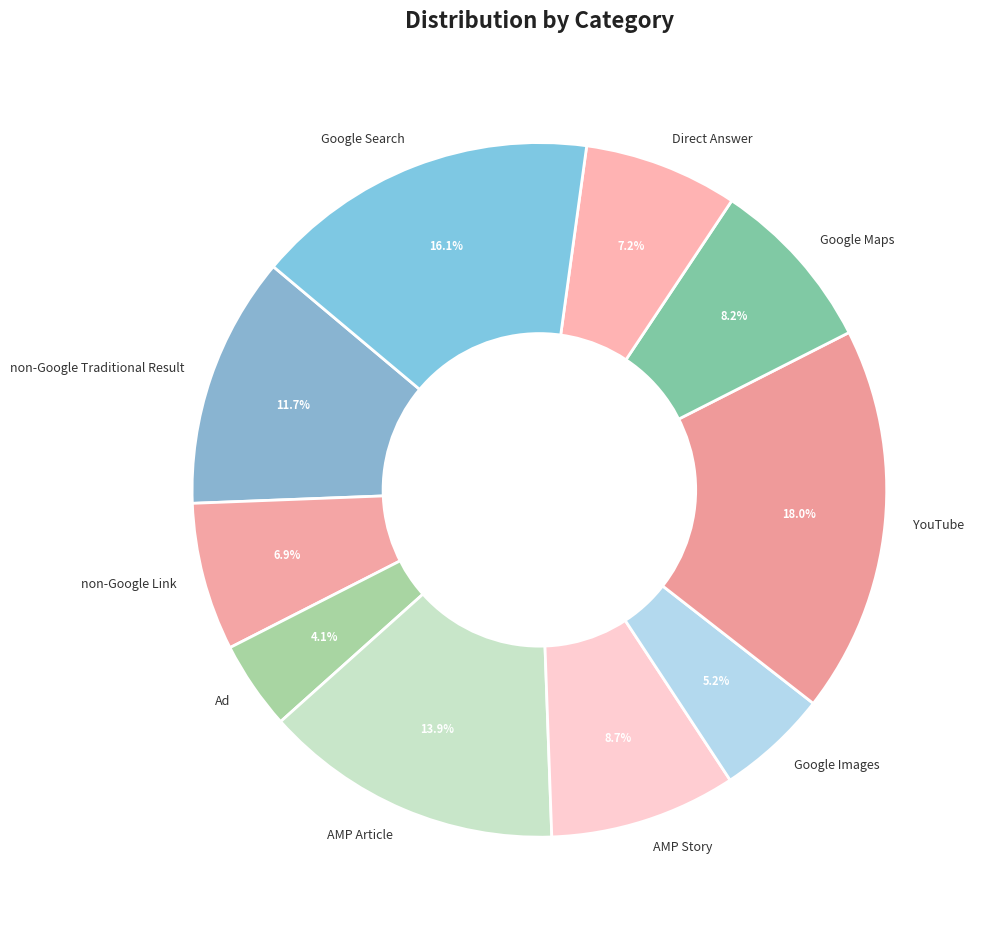

Does AMP Story account for over 50% of the chart?

No